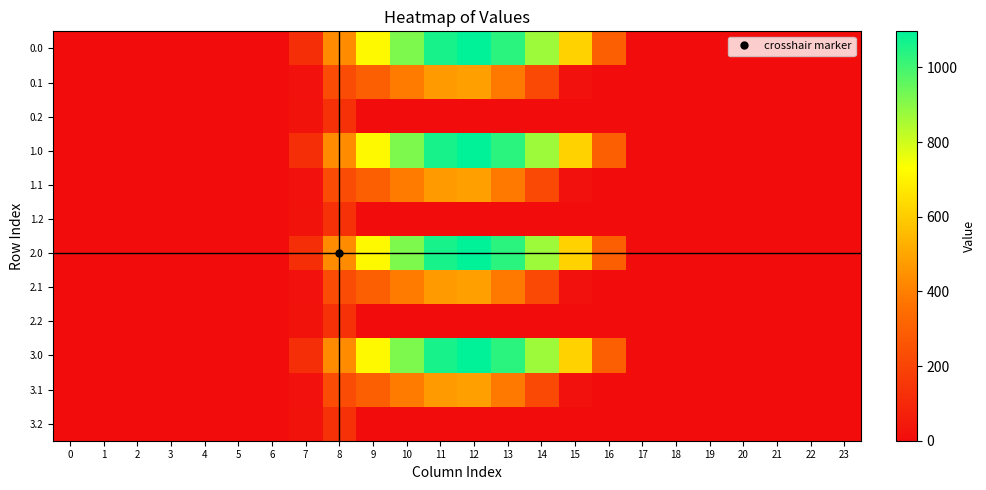

How many distinct data groups are displayed?

12